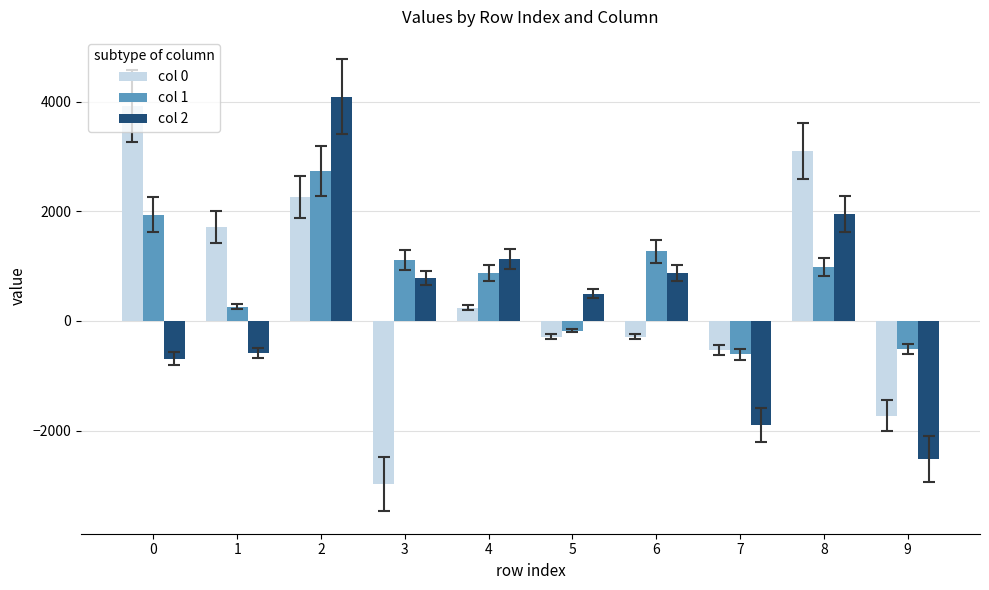

What is the total value across all series at 3?

-1080.2